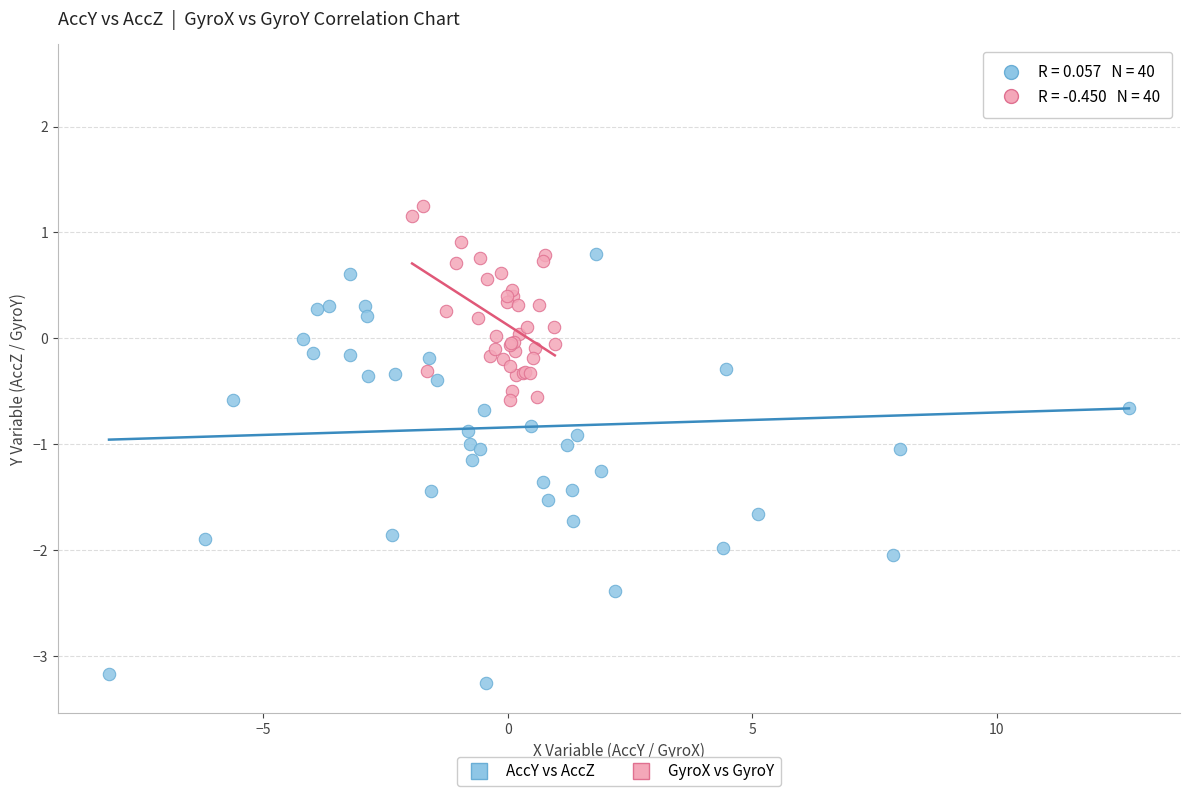

Which series reaches the minimum Y coordinate?

AccY vs AccZ